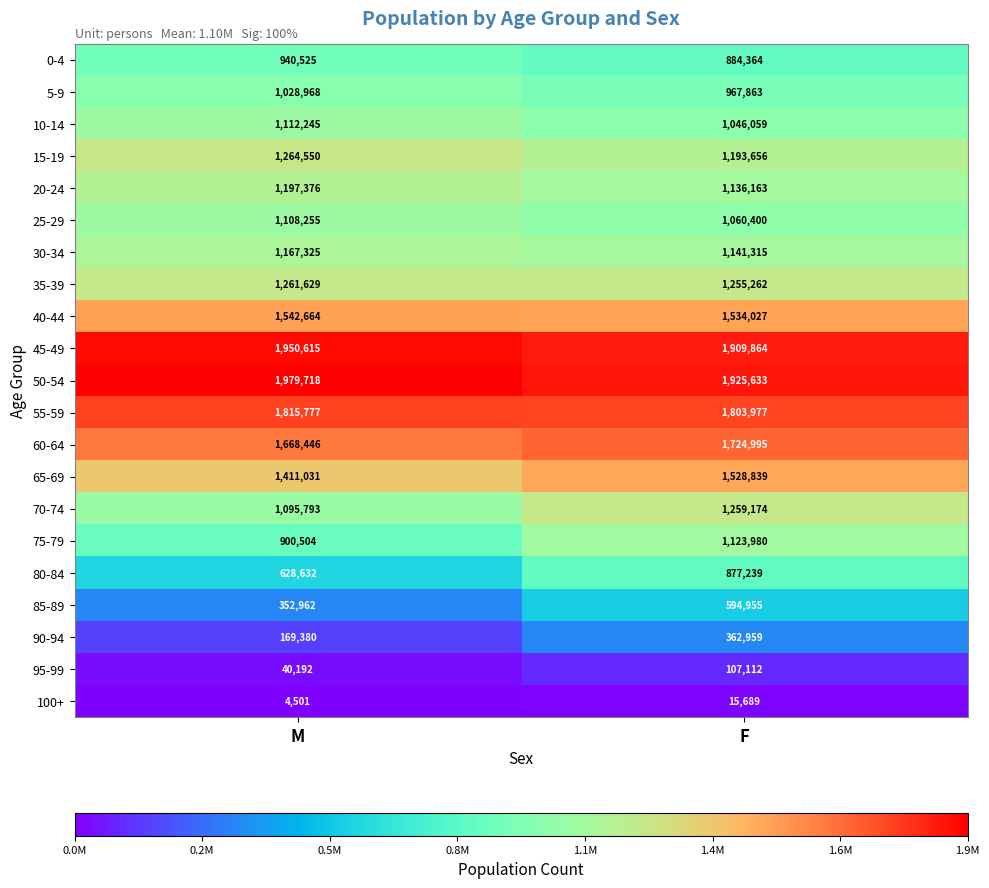

At which category is the sum across all series the highest?

F